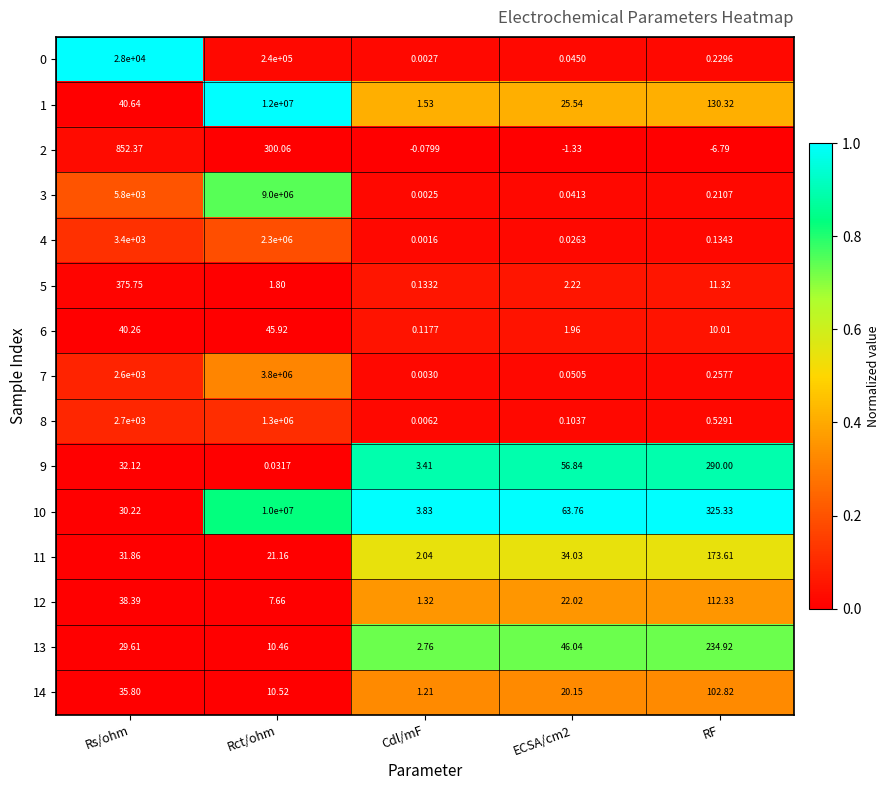

Which category has the highest value across all series?

Rct/ohm